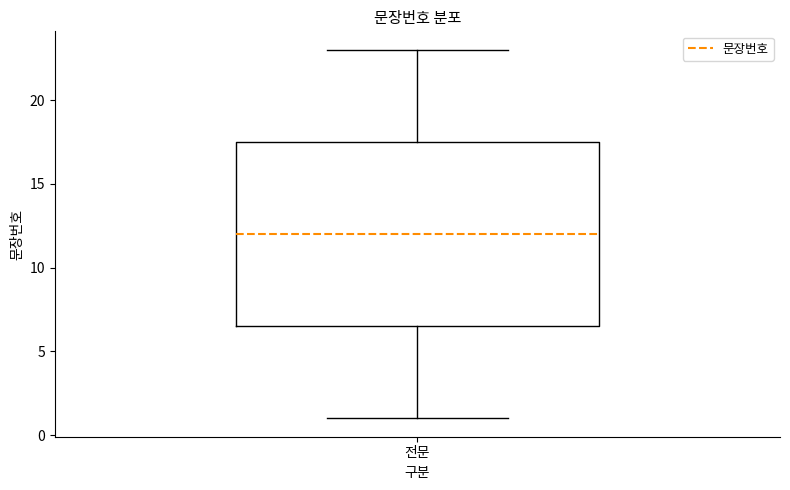

Read this box plot against the y-axis: the position of the median line, the range covered by the box, and the ends of both whiskers. The values are not printed on the chart, so give them approximately, as read against the axis.

median 12.0, box 6.5 to 17.5, whiskers 1.0 to 23.0